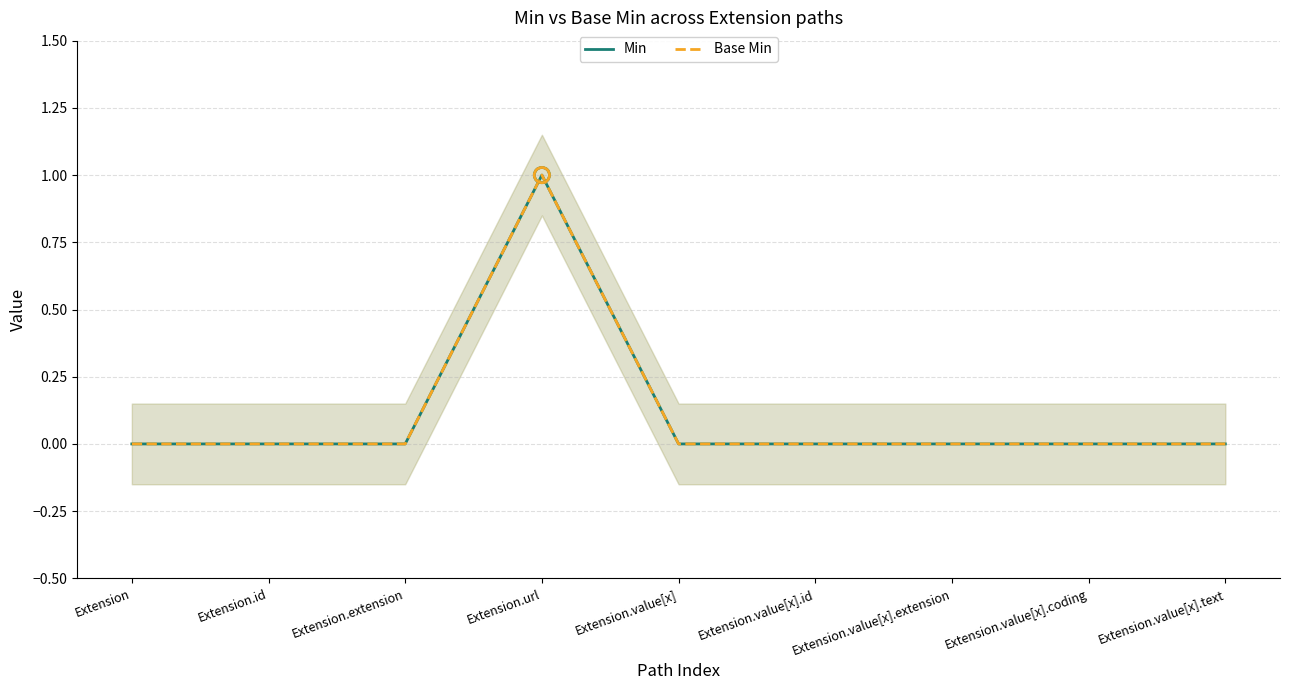

What are all the series names shown in the legend?

Min, Base Min